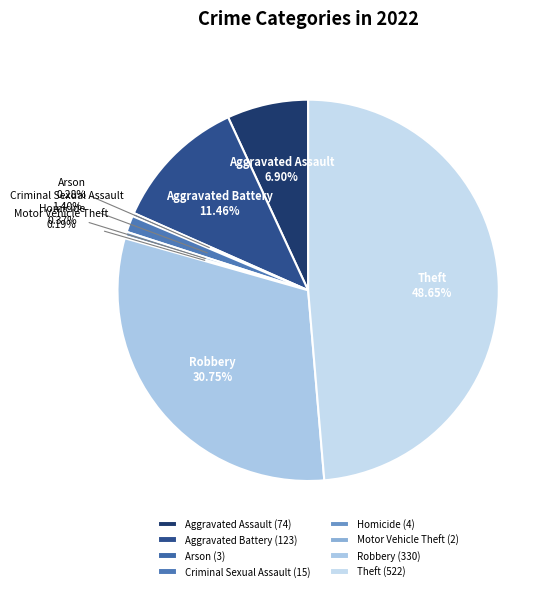

Is the sum of Theft and Homicide greater than half?

No